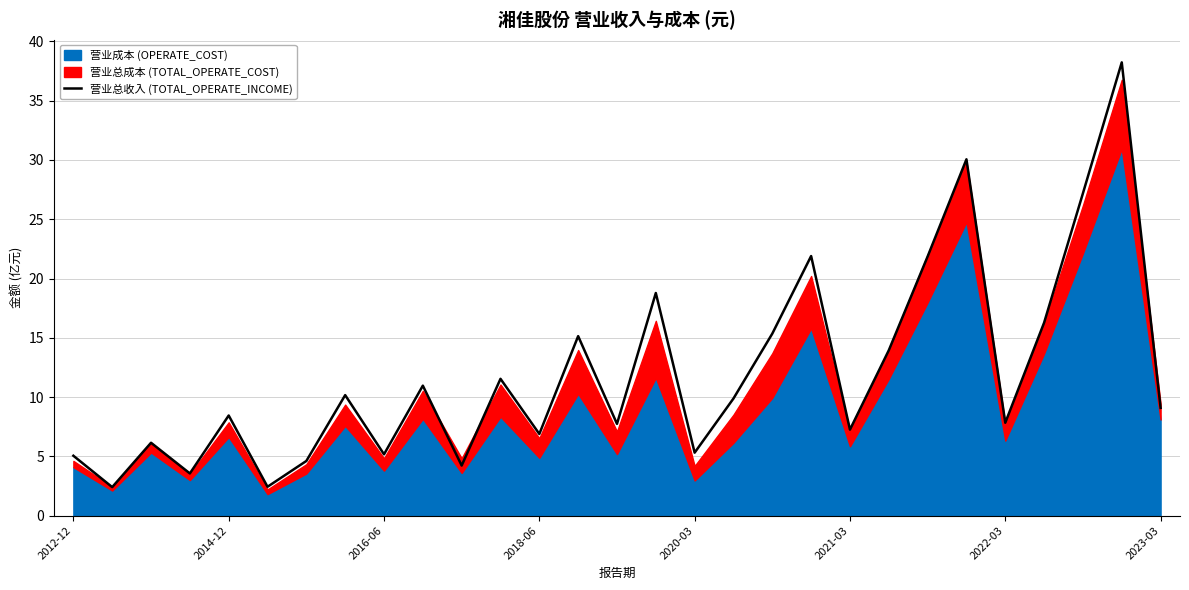

The value of 营业总收入 (TOTAL_OPERATE_INCOME) at 2021-03 is 7.3. True or false?

True